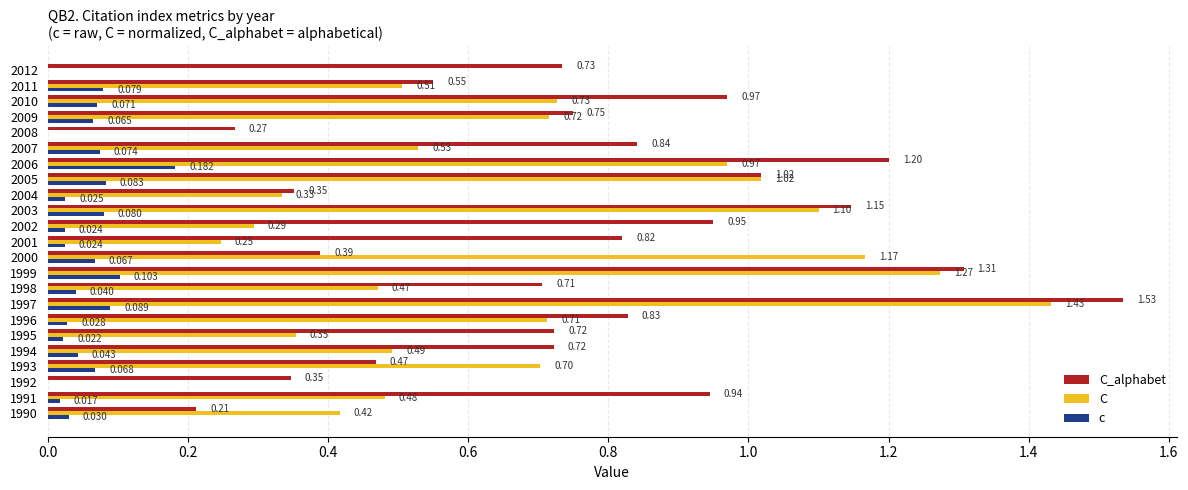

Which series has the largest total across all categories?

C_alphabet